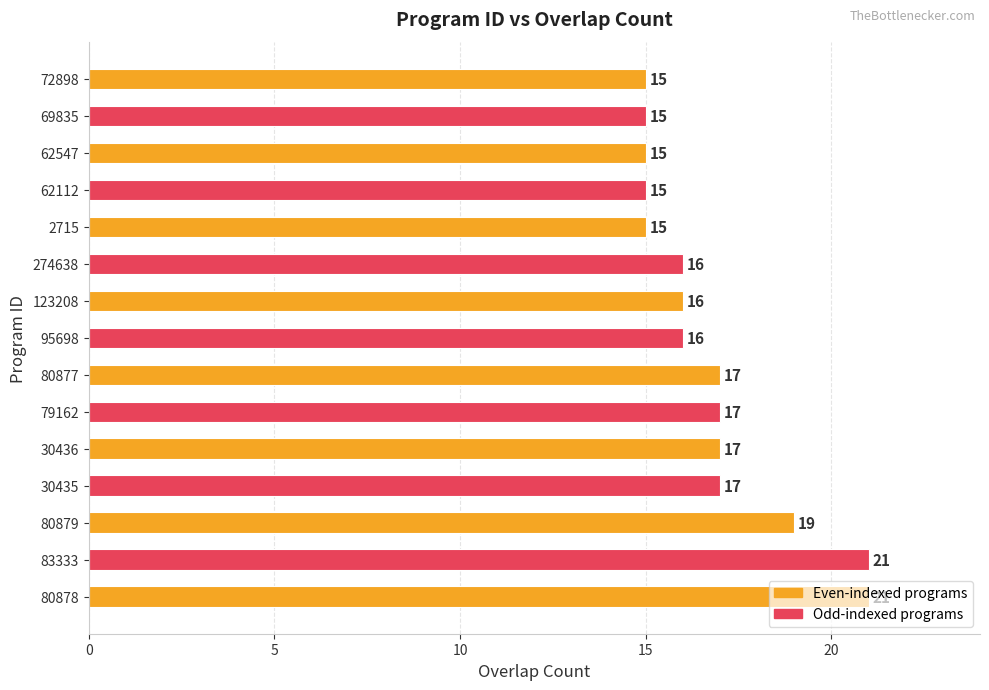

What is the average value?

17